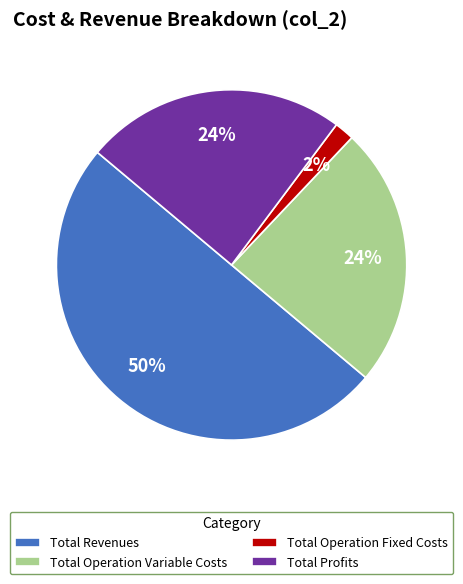

Count the number of slices in the pie.

4